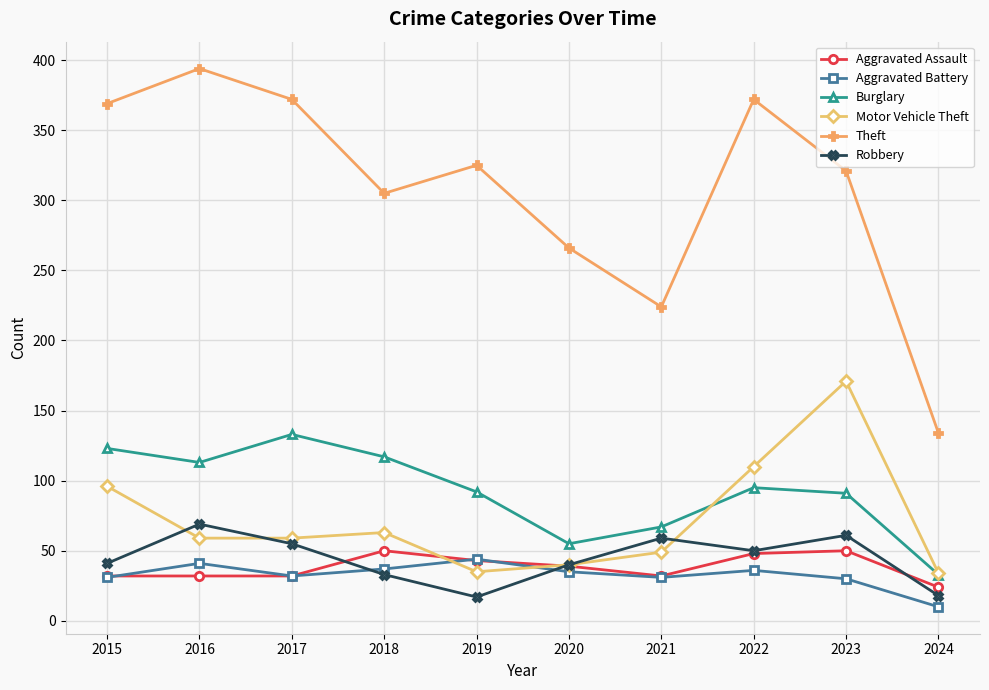

What is the sum of all Motor Vehicle Theft values?

716